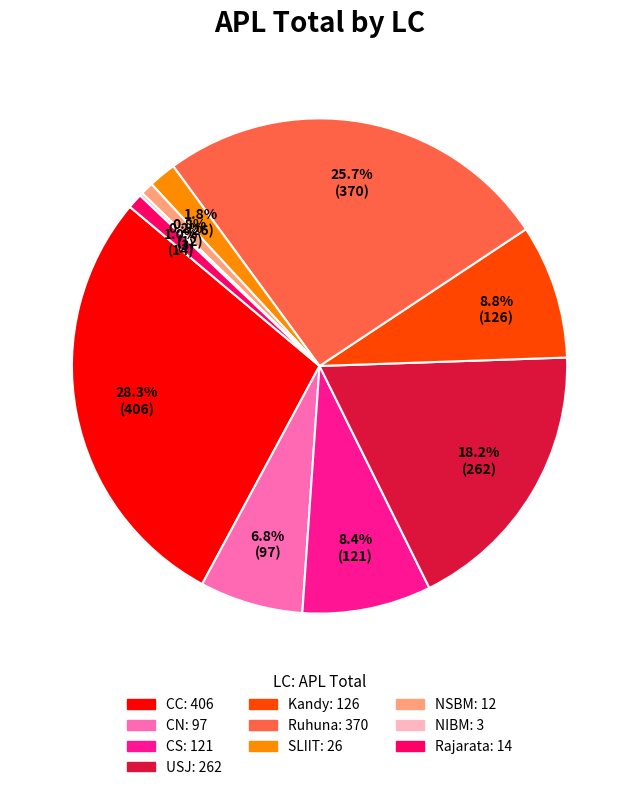

Which has a higher value, Kandy or USJ?

USJ